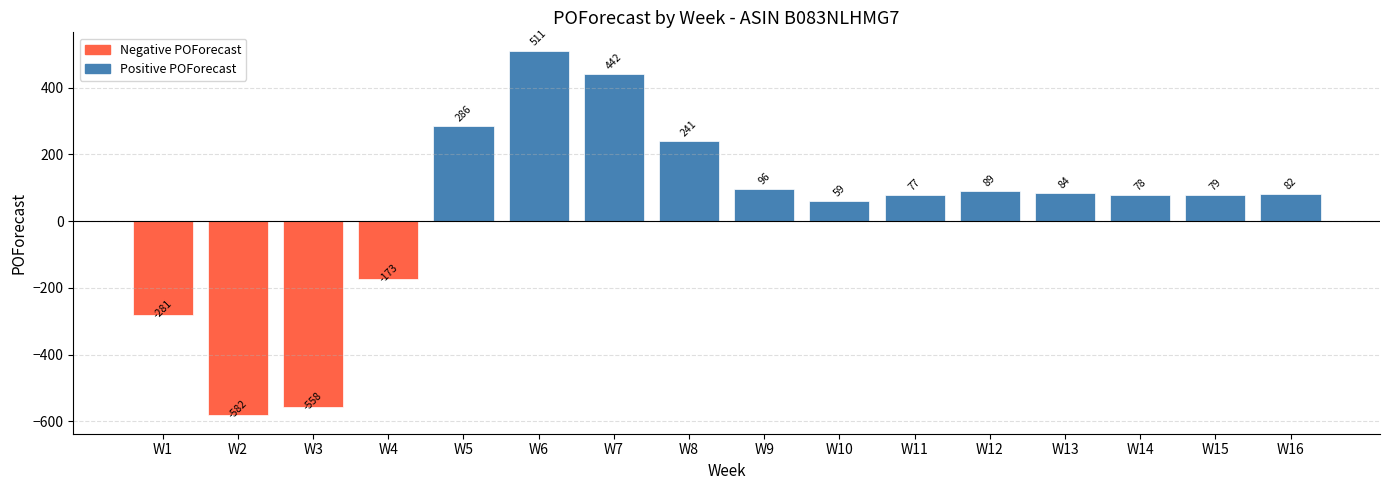

Rank the categories by value from highest to lowest.

W6, W7, W5, W8, W9, W12, W13, W16, W15, W14, W11, W10, W4, W1, W3, W2